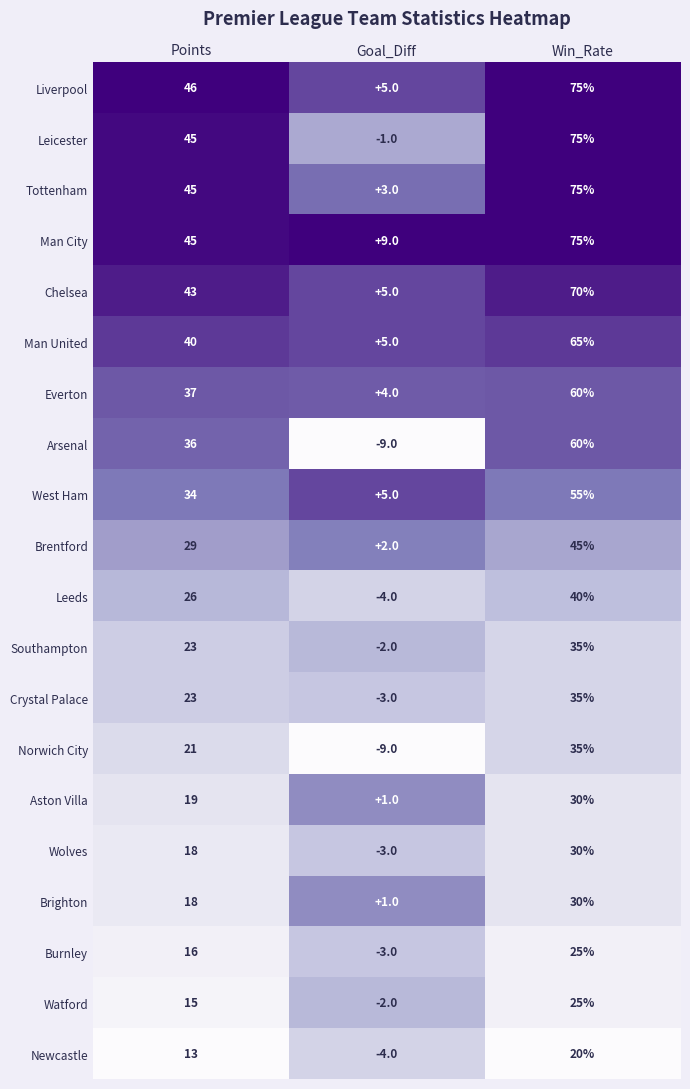

Which series has the largest total across all categories?

Man City